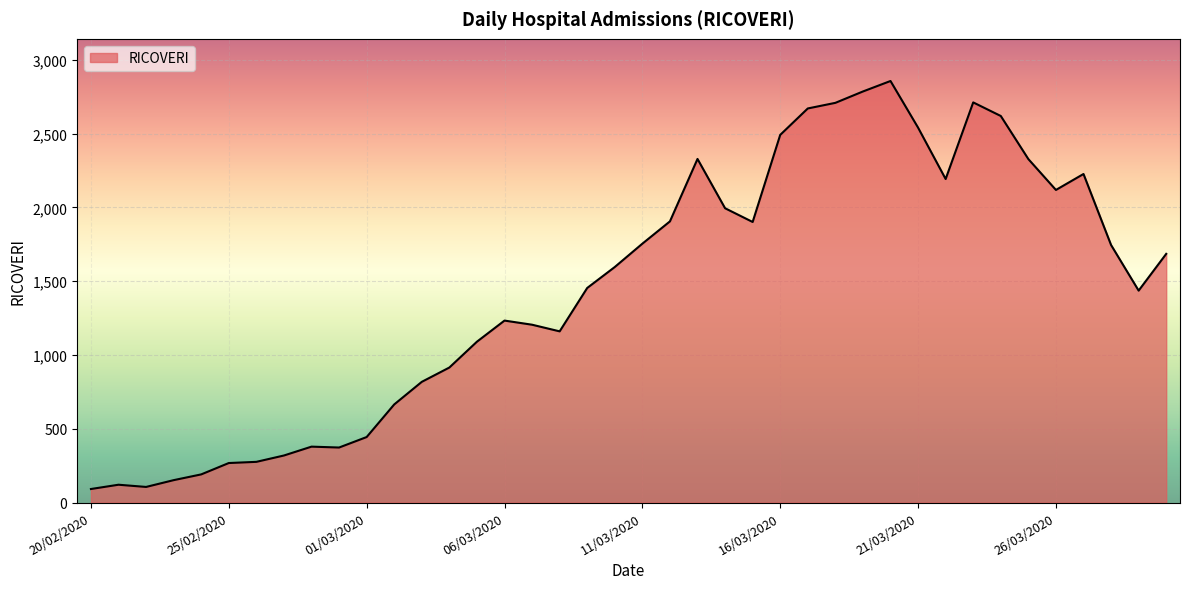

What is the greatest value displayed?

2856